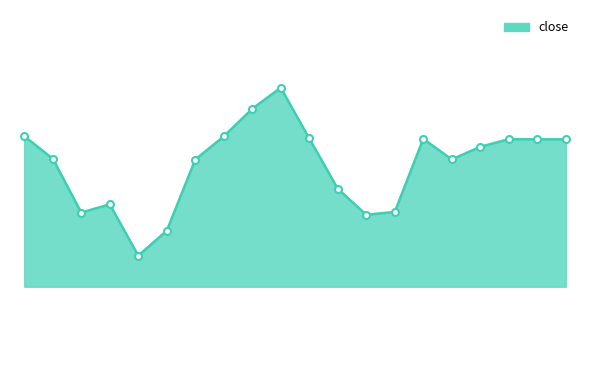

What is the maximum value shown in the chart?

55.0